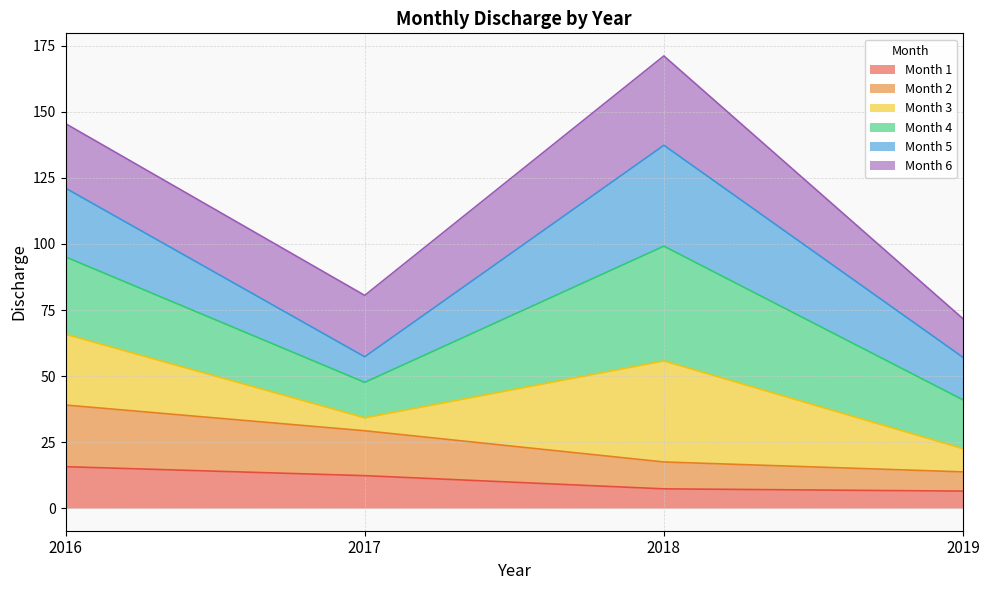

What is the value of the Month 1 point at the 3rd from the left?

7.3